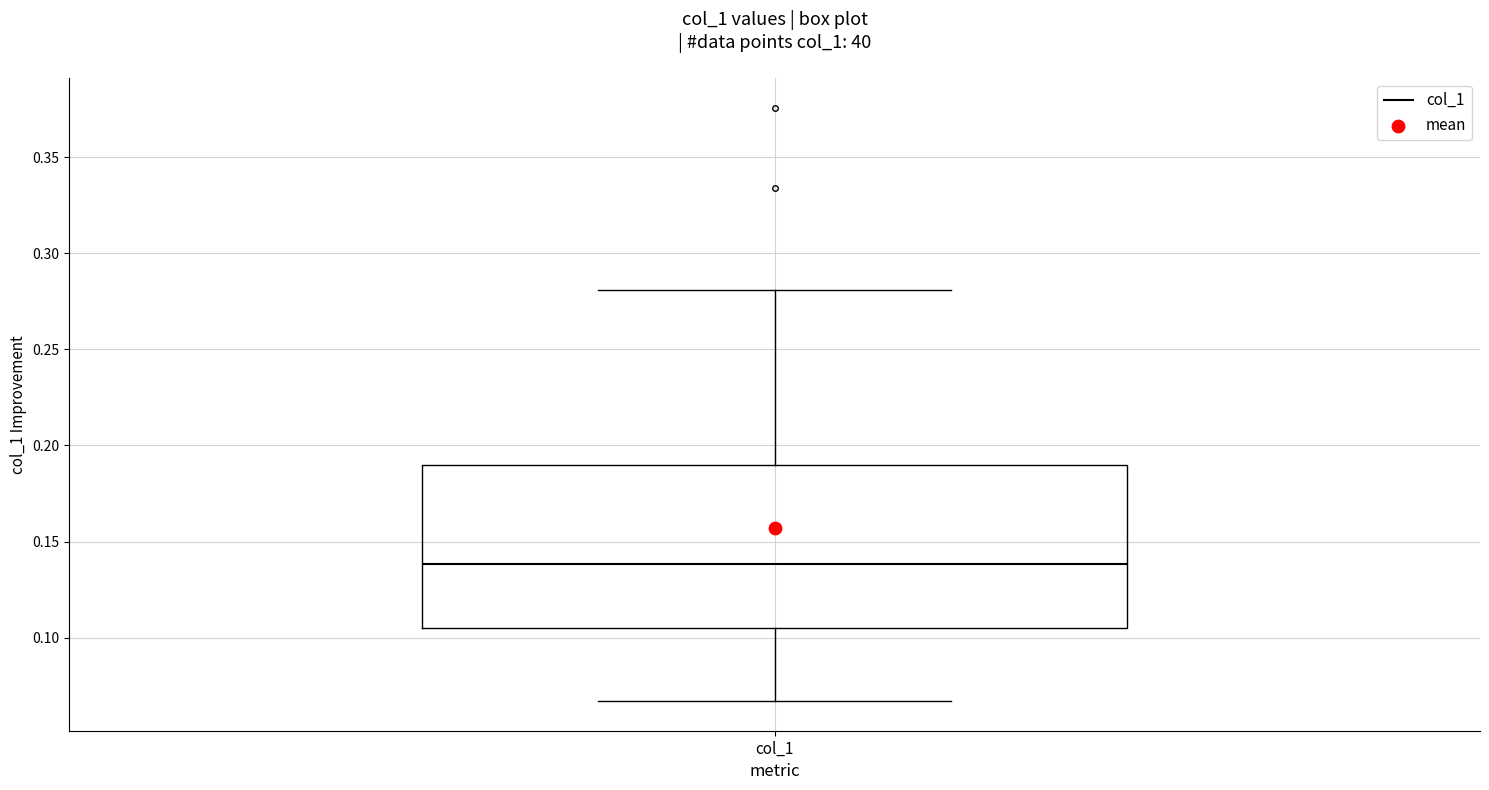

Where does the median line of the box for col_1 sit on the y-axis? The values are not printed on the chart, so give them approximately, as read against the axis.

0.140